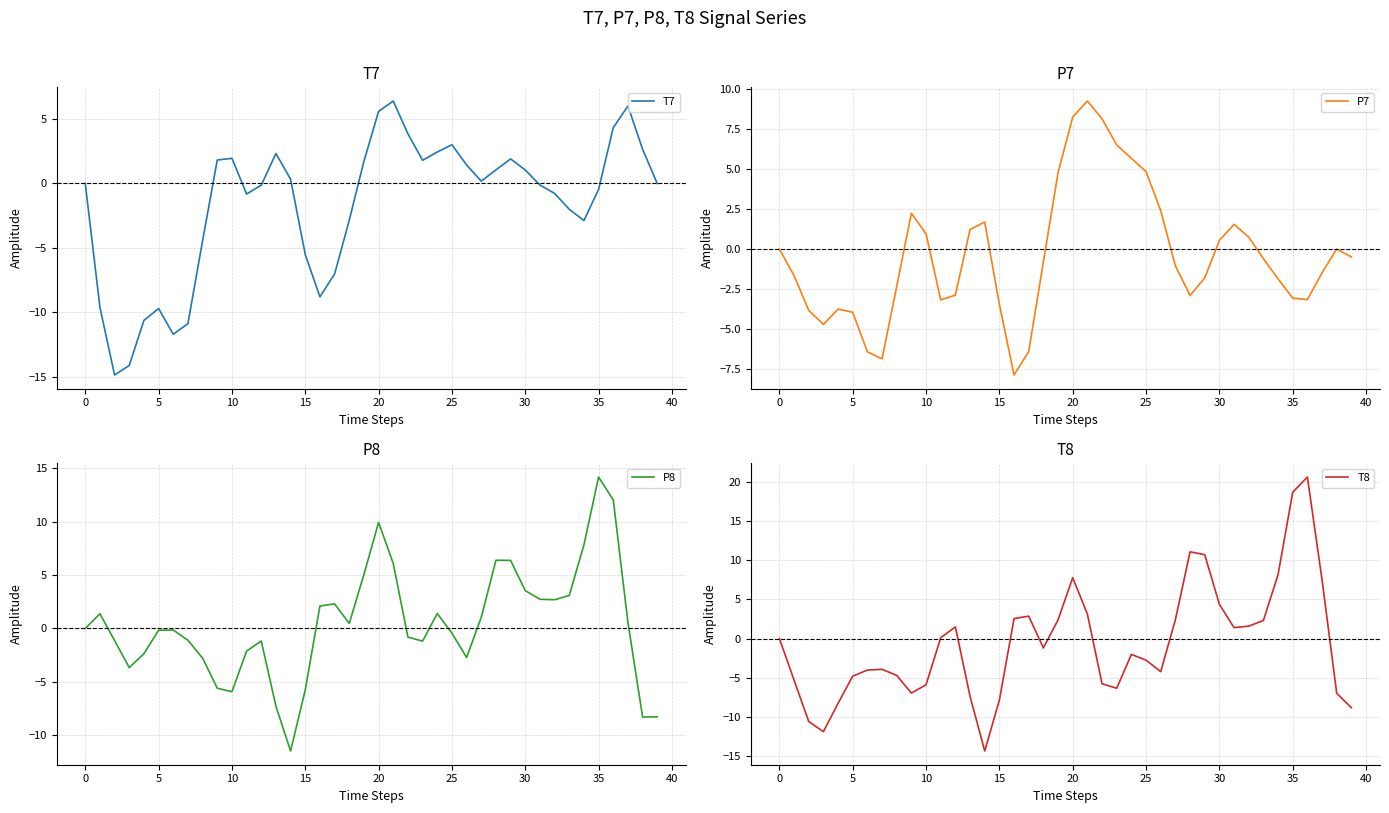

How many data points in T7 are above 0?

20